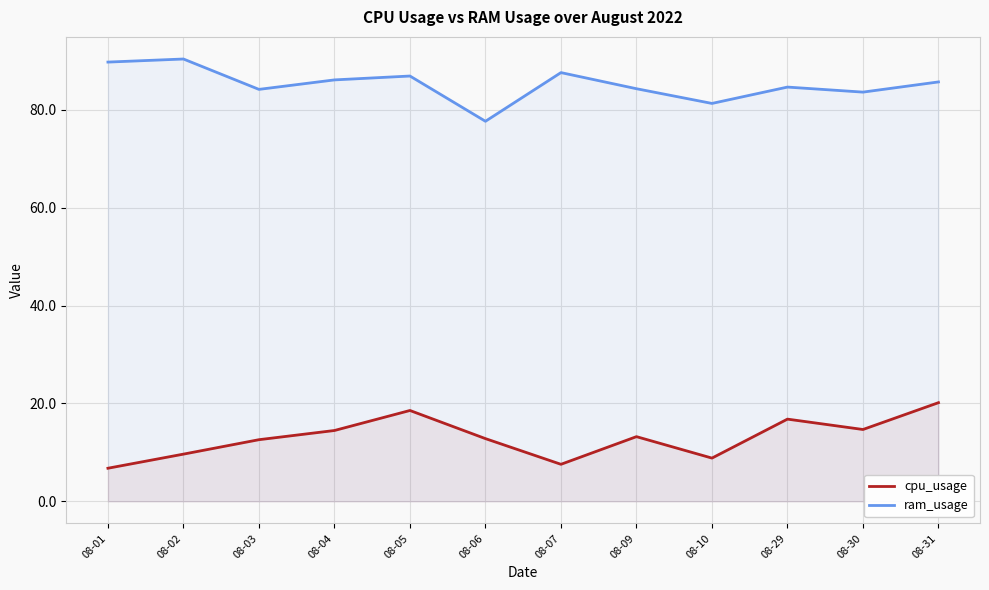

How many lines are shown in the chart?

2